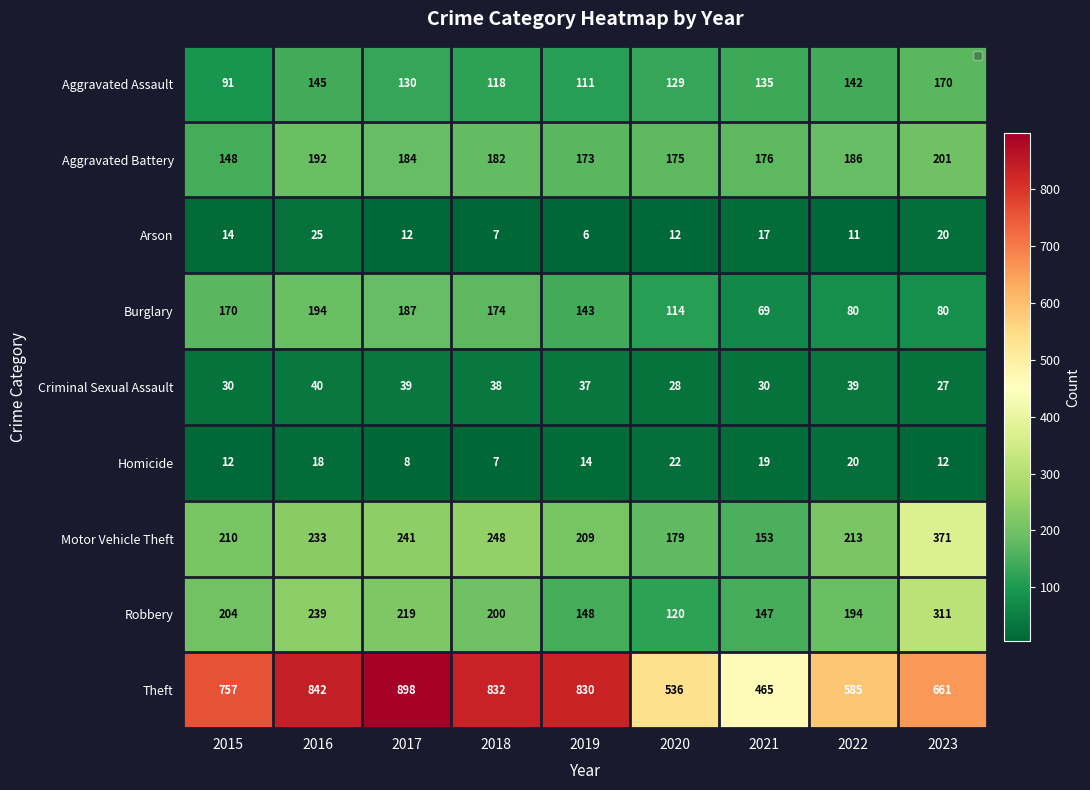

Which series has the largest total across all categories?

Theft